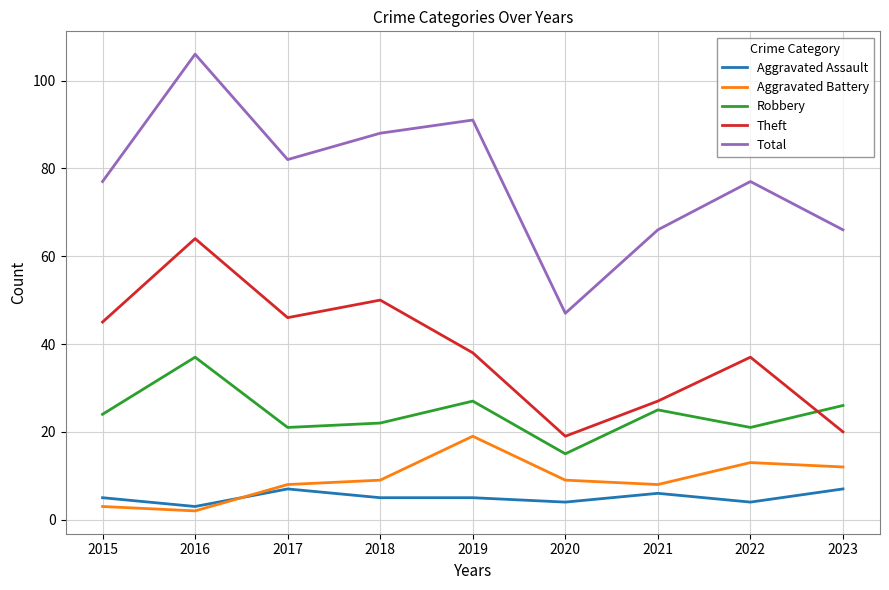

How many categories are shown in the chart?

9